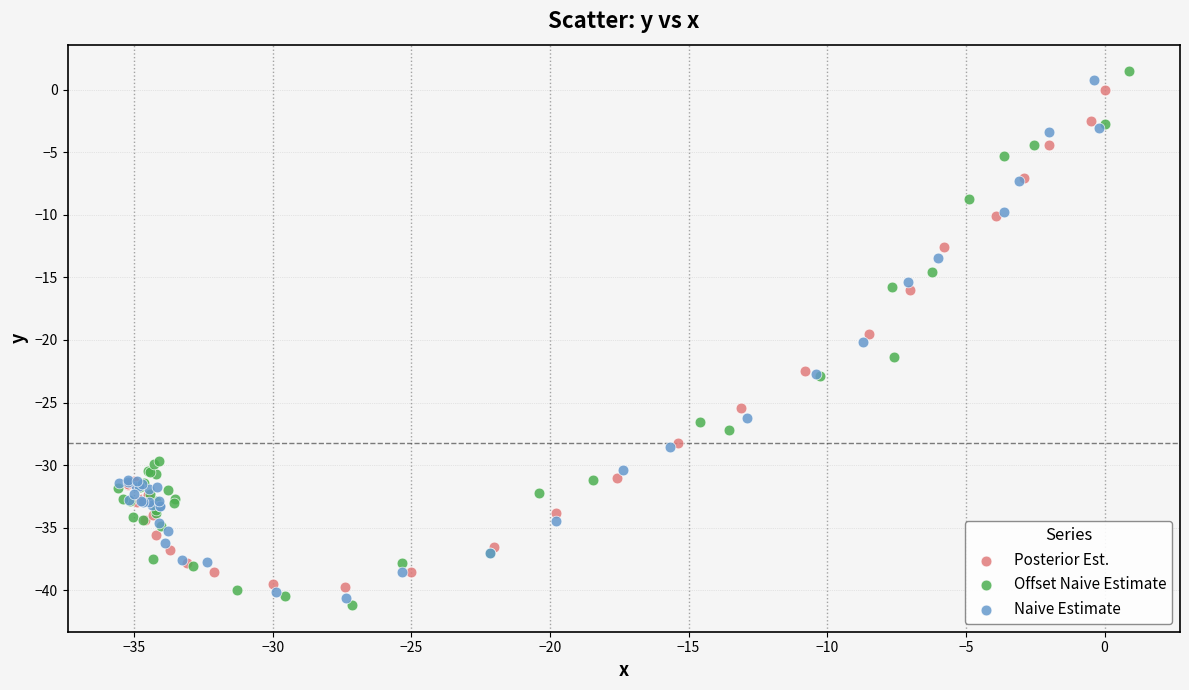

What are all the series names shown in the legend?

Posterior Est., Offset Naive Estimate, Naive Estimate